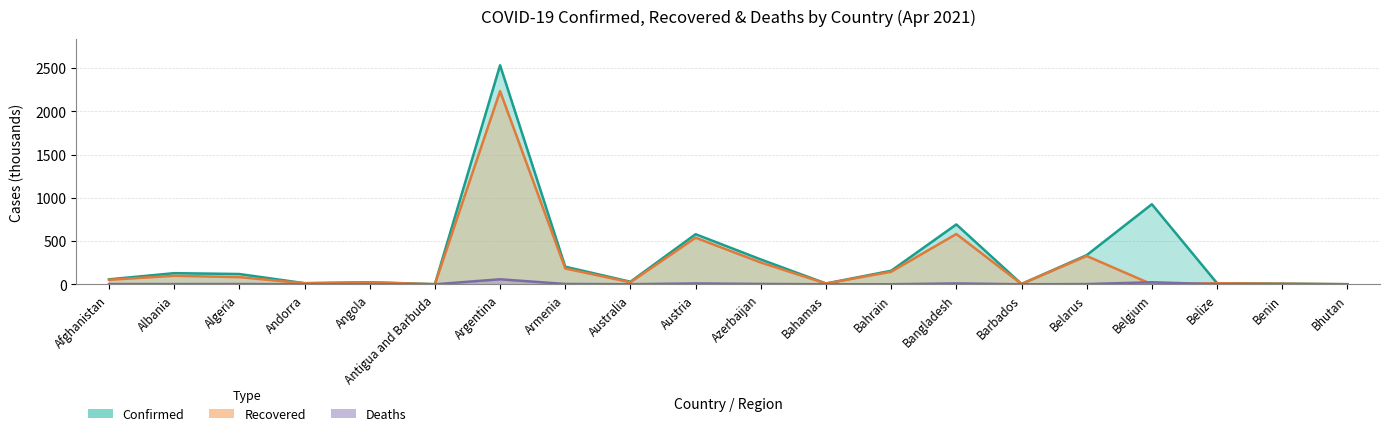

The value of Deaths at Belize is 0.5. True or false?

False